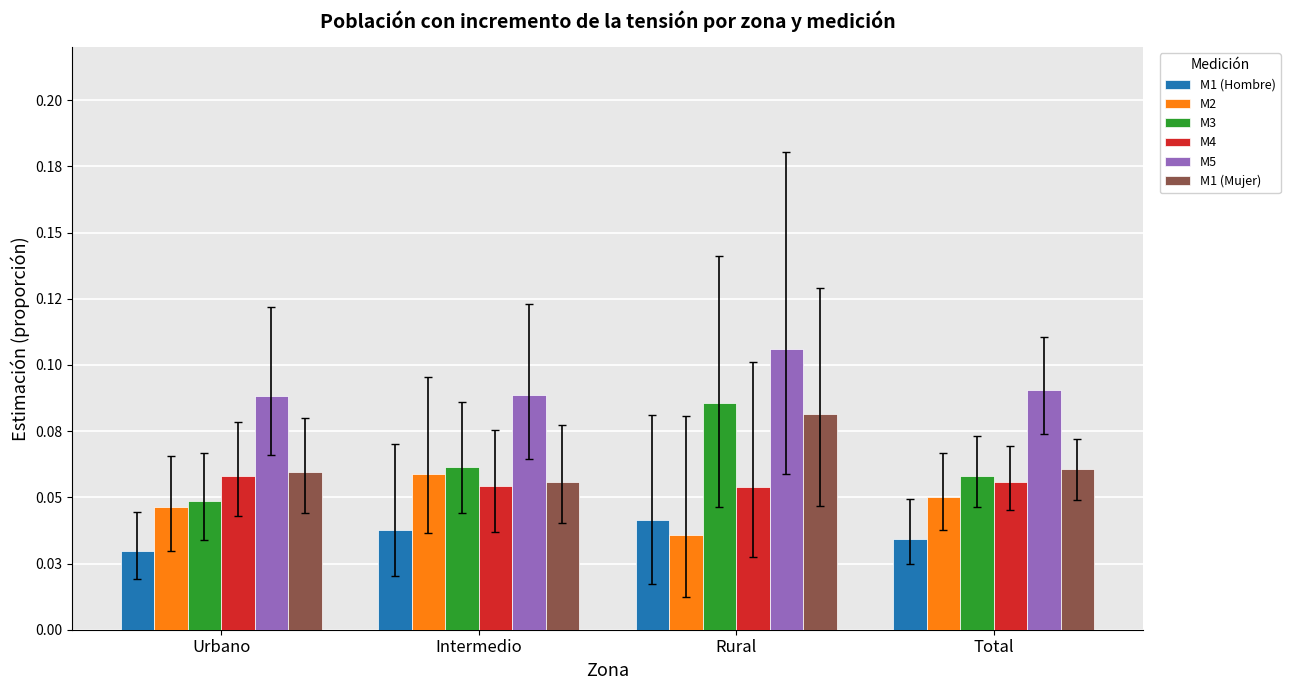

What is the greatest value displayed?

0.1